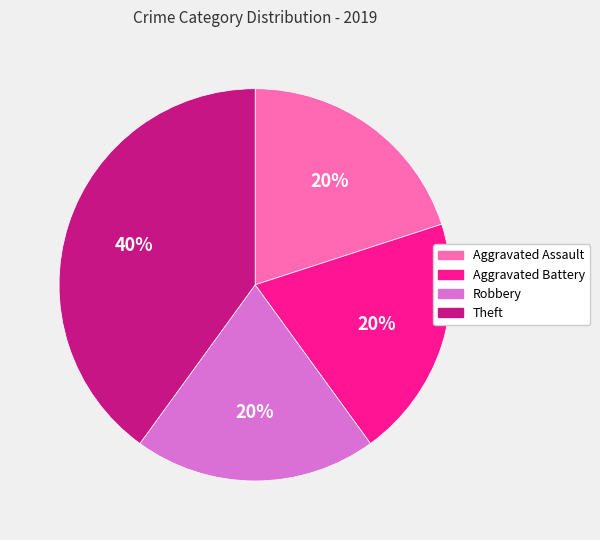

To the nearest percent, what percentage of the pie is Robbery?

20%